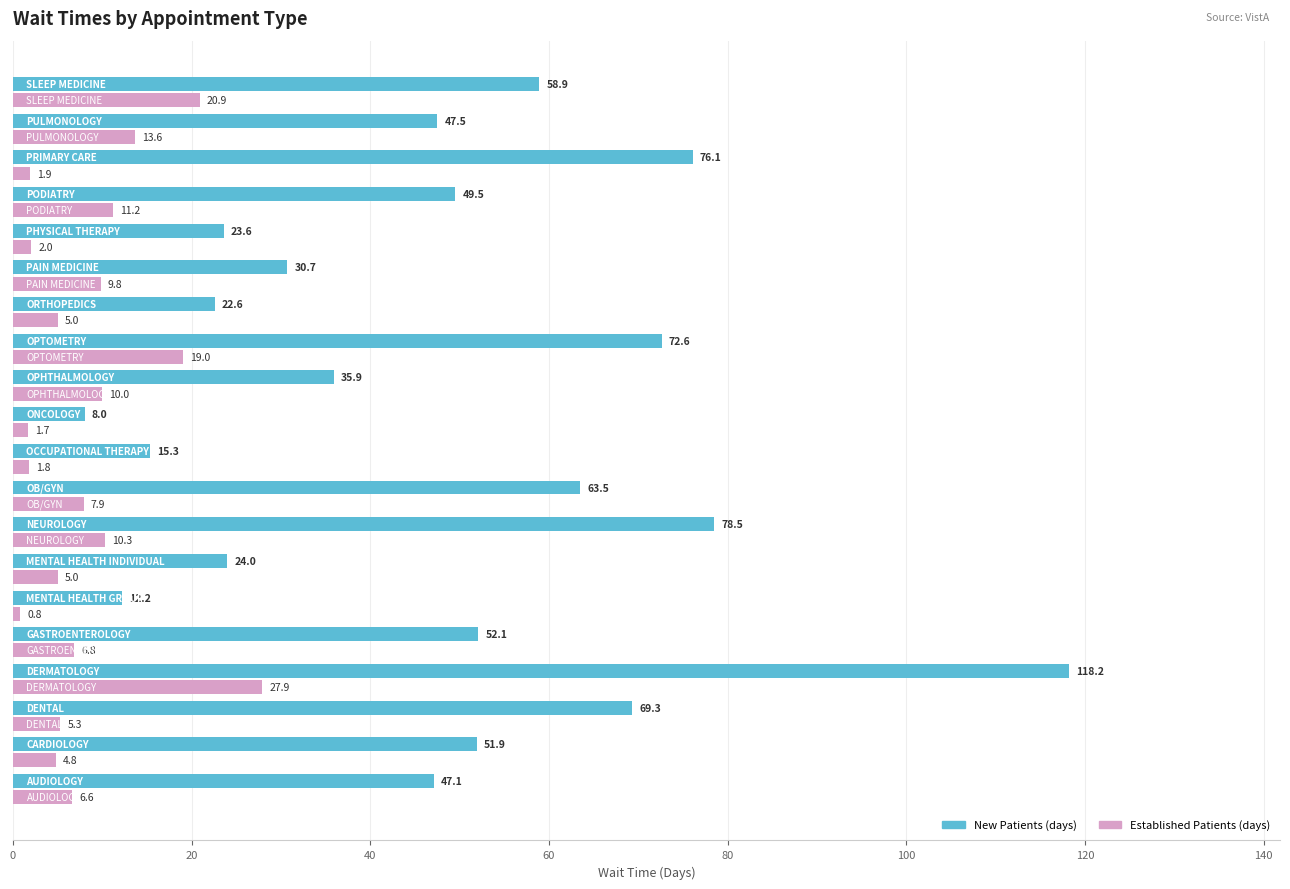

Count the number of categories in the chart.

20